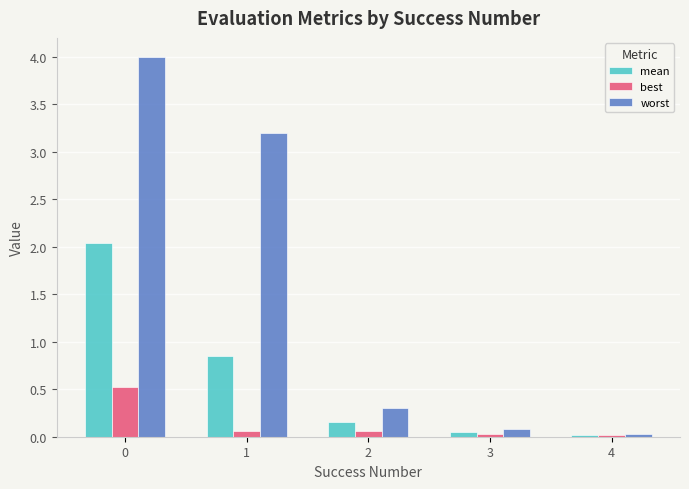

What is the maximum value for best?

0.5